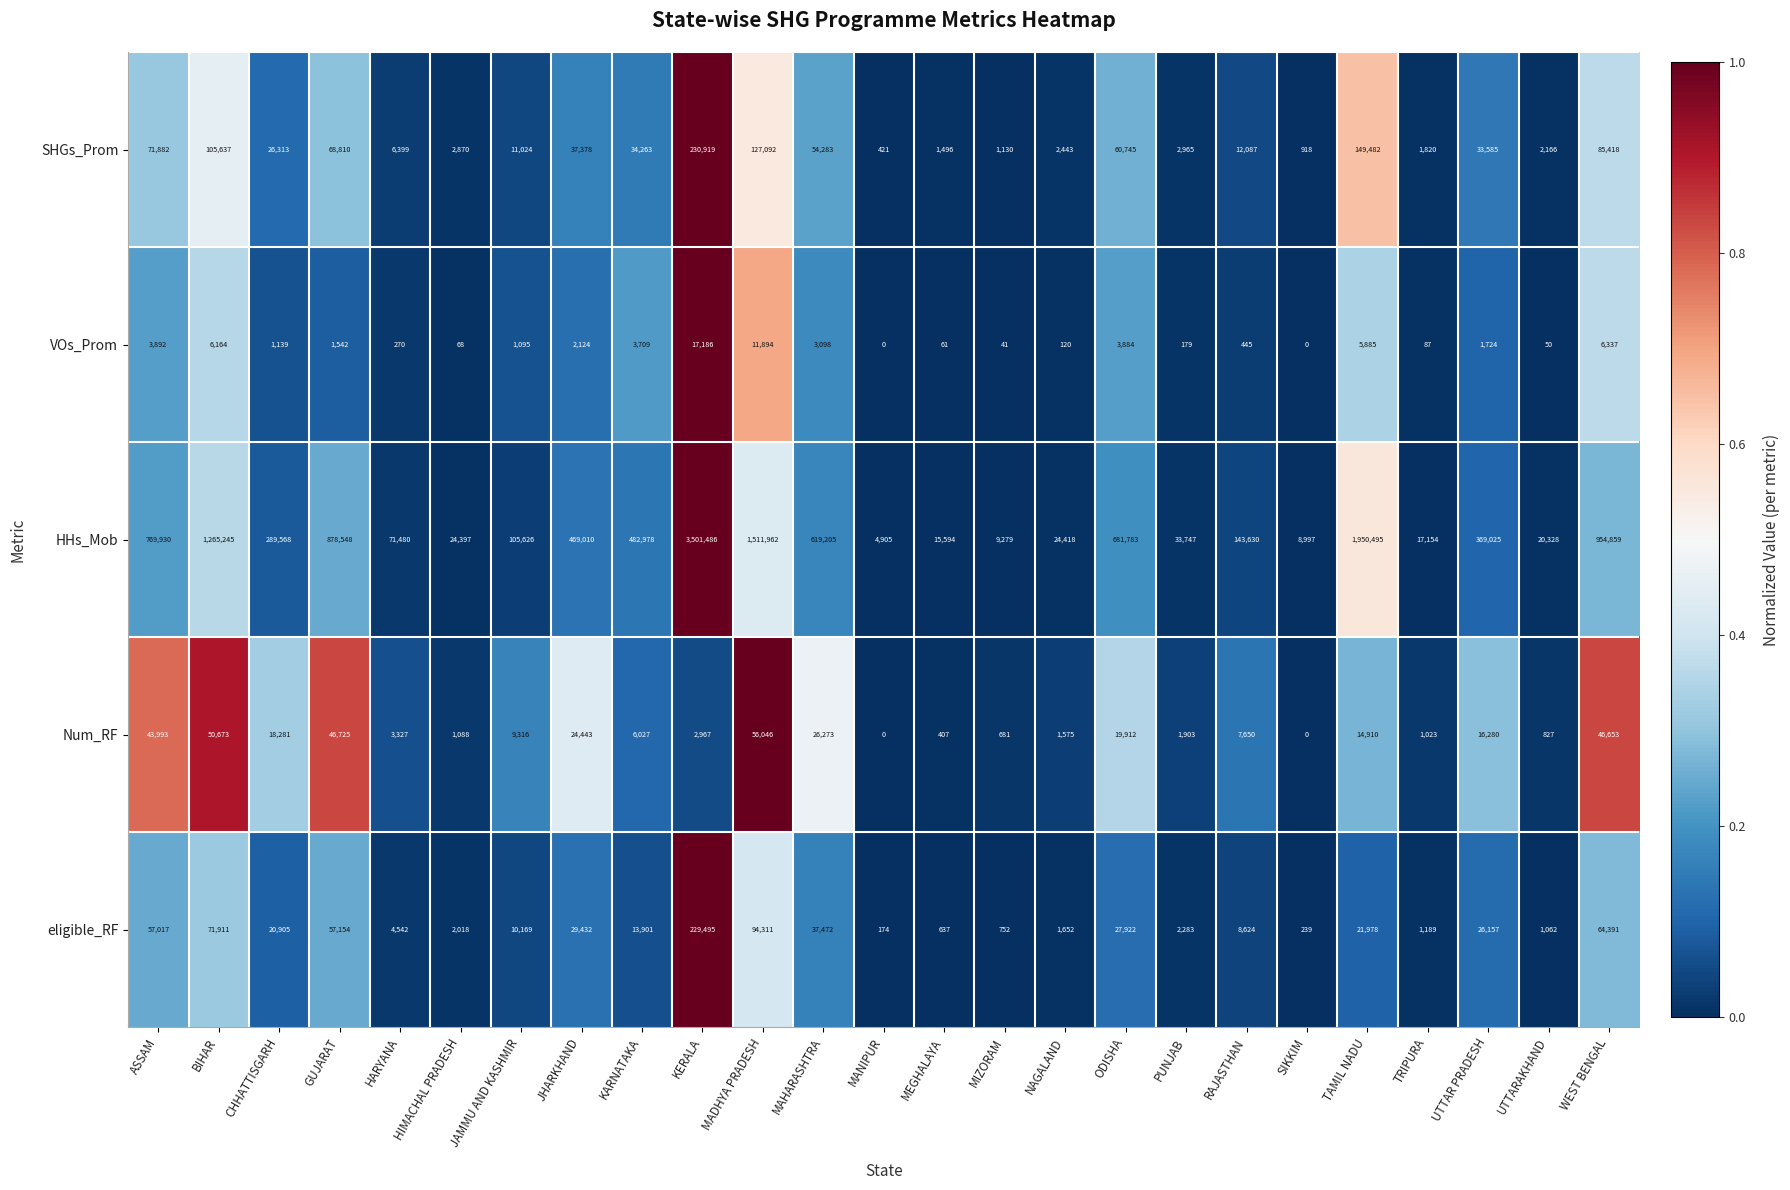

The value of eligible_RF at CHHATTISGARH is 33078. True or false?

False